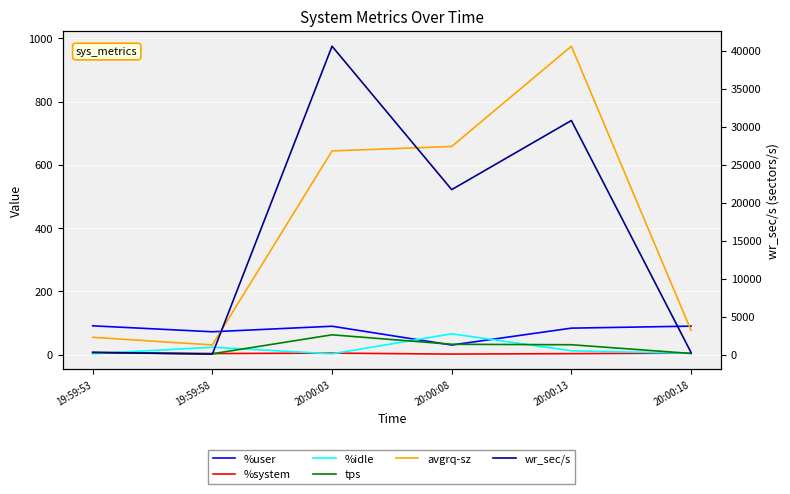

Which series changed the most between 20:00:03 and 20:00:18?

wr_sec/s